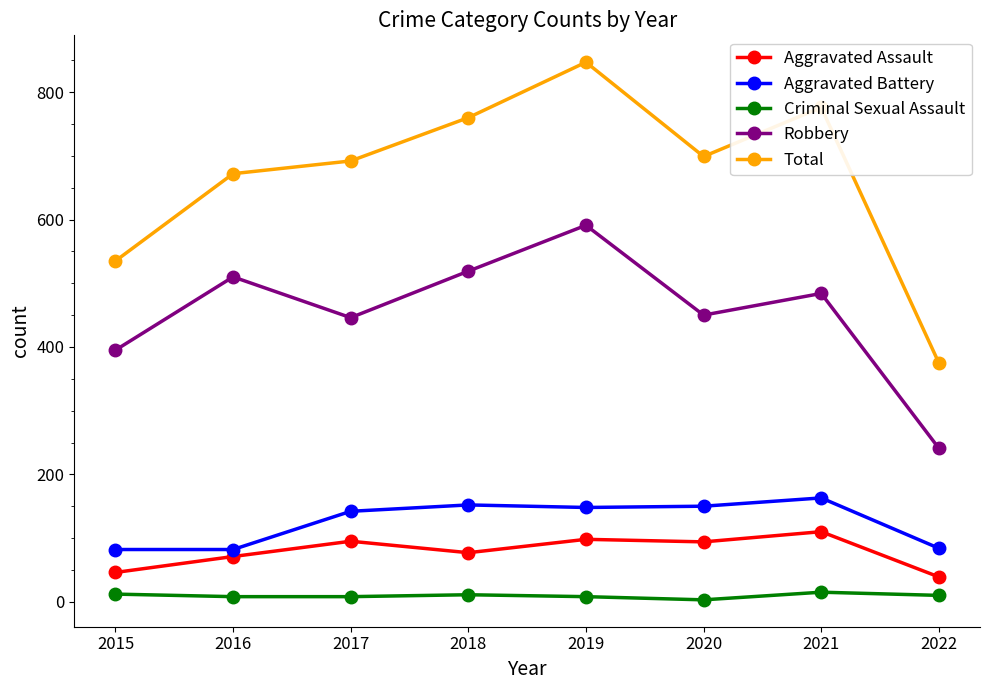

Which series has the widest spread of values?

Total